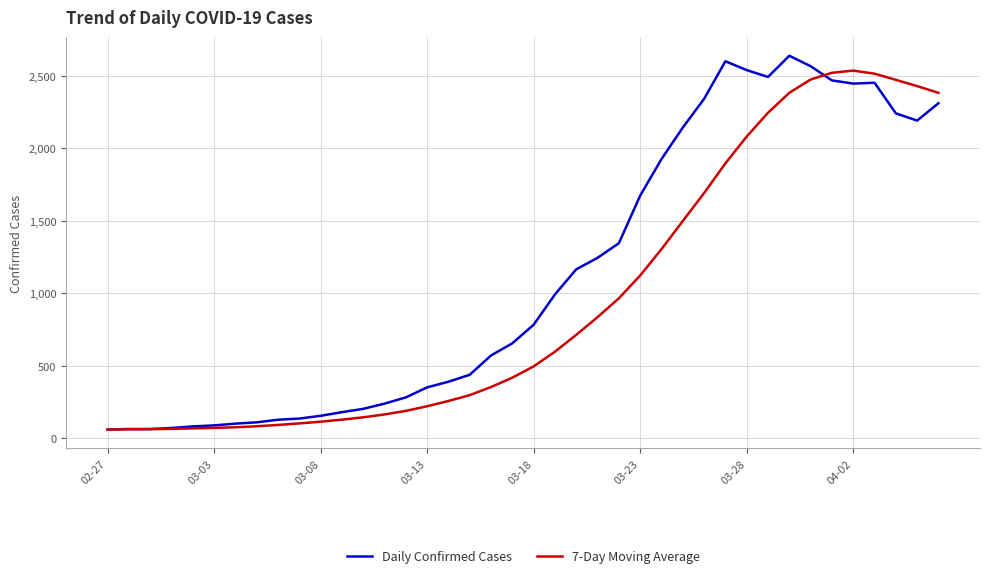

Rank the series by their average value, from highest to lowest.

Daily Confirmed Cases, 7-Day Moving Average